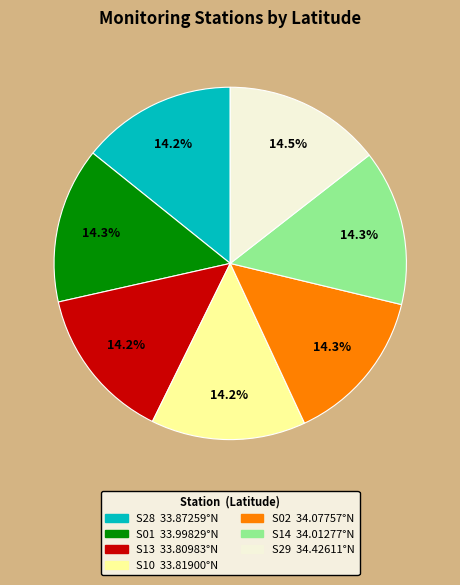

To the nearest percent, what is the average slice percentage?

14%